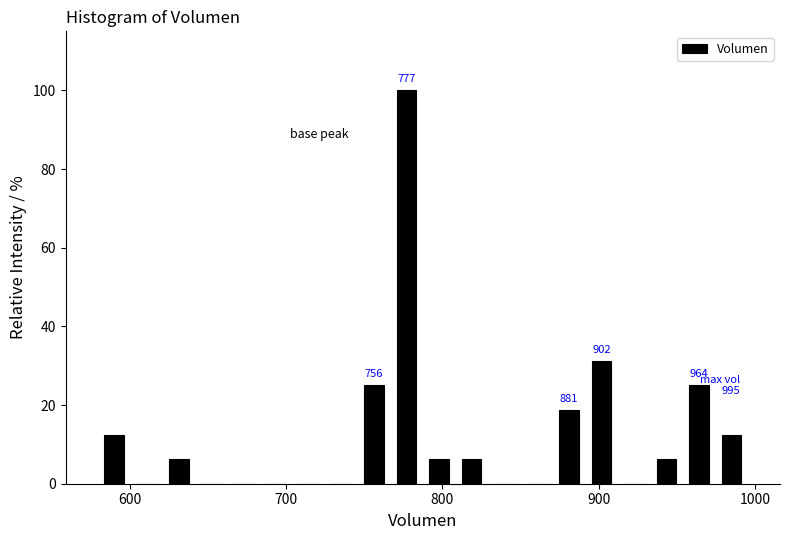

Read against the x-axis, roughly where is the centre of the tallest bar?

780